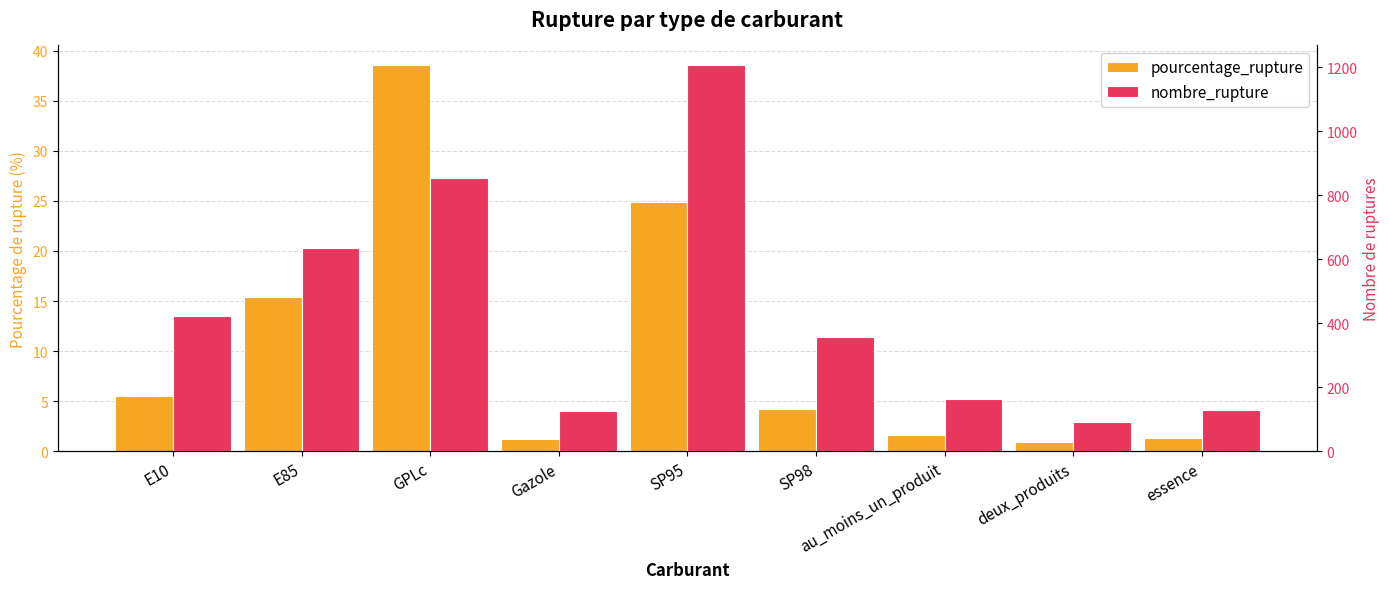

Reading left to right, list all the values displayed in this chart.

pourcentage_rupture: E10=5.5	E85=15.4	GPLc=38.6	Gazole=1.3	SP95=24.9	SP98=4.3	au_moins_un_produit=1.6	deux_produits=0.9	essence=1.3
nombre_rupture: E10=422.0	E85=634.0	GPLc=853.0	Gazole=125.0	SP95=1207.0	SP98=356.0	au_moins_un_produit=162.0	deux_produits=92.0	essence=129.0